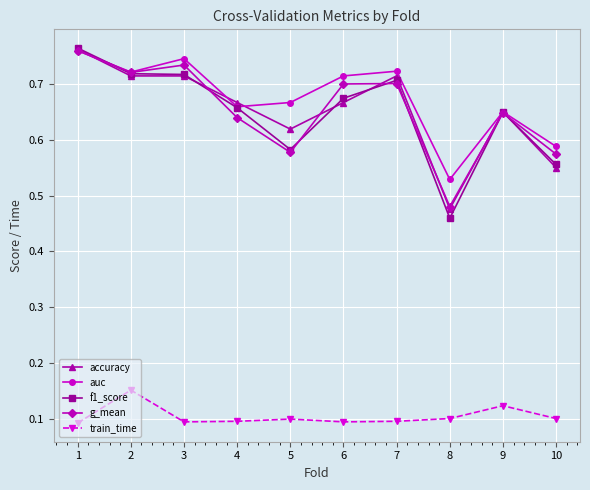

Which series has the largest total across all categories?

auc